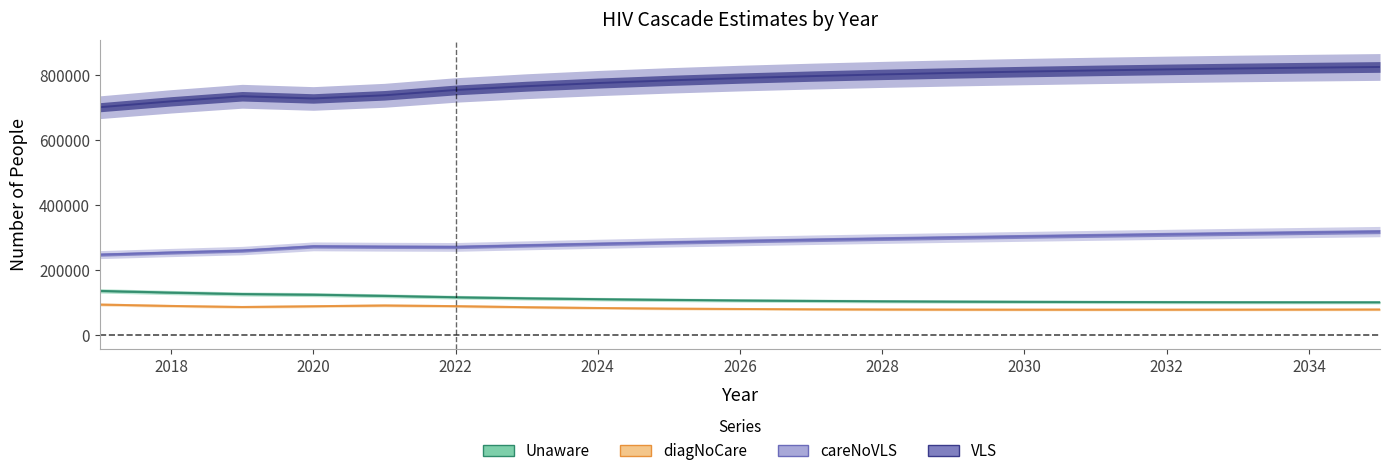

How many data points in VLS are above 790401?

9